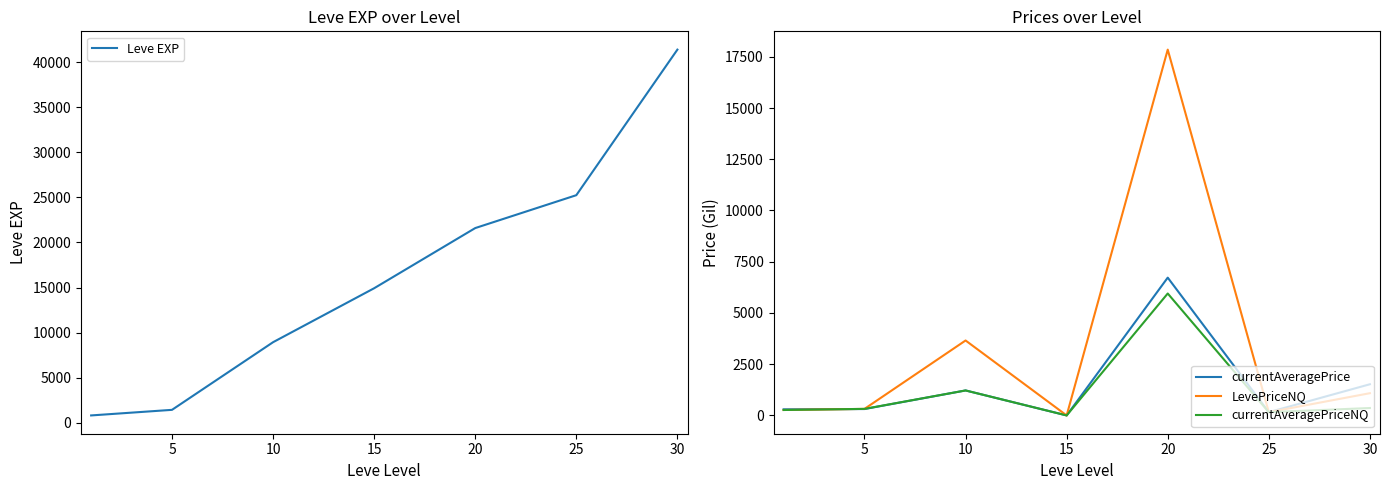

What is the greatest value displayed?

41410.0